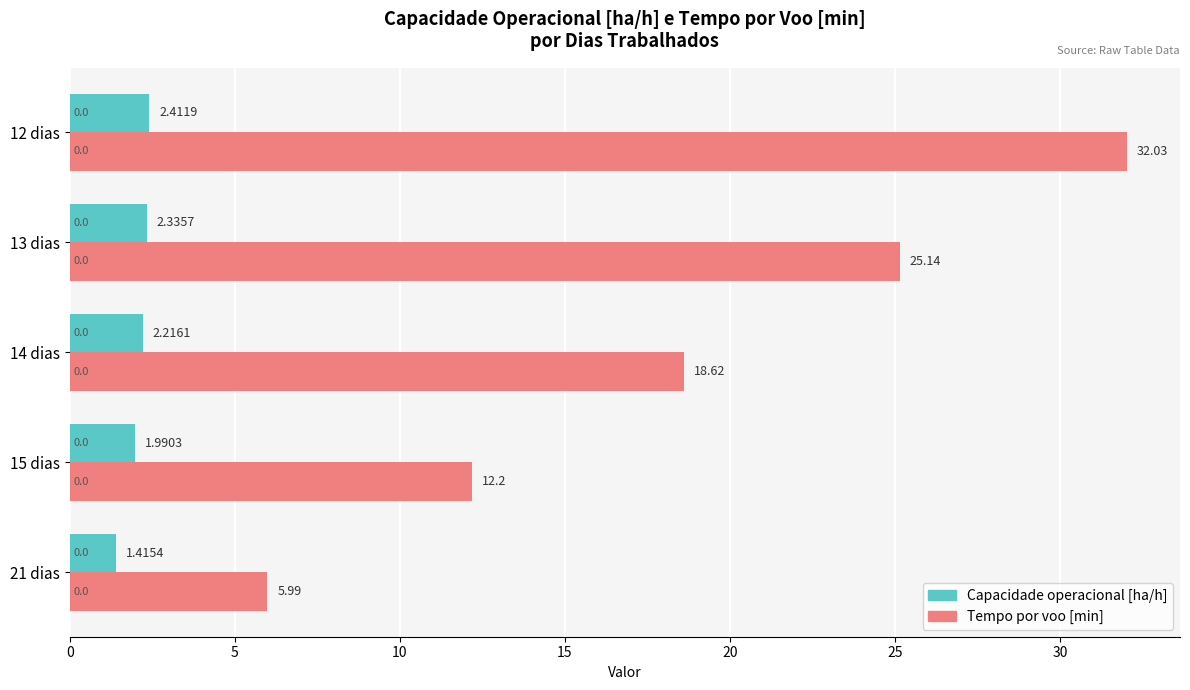

Rank the series at 12 dias from lowest to highest value.

Capacidade operacional [ha/h], Tempo por voo [min]